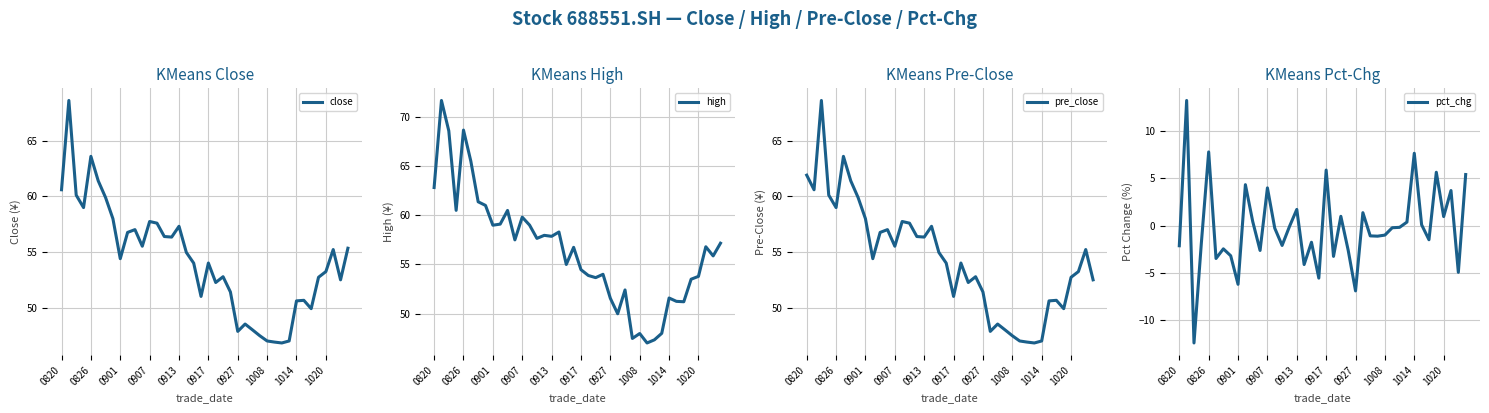

What value does the pre_close series have at 22?

52.2